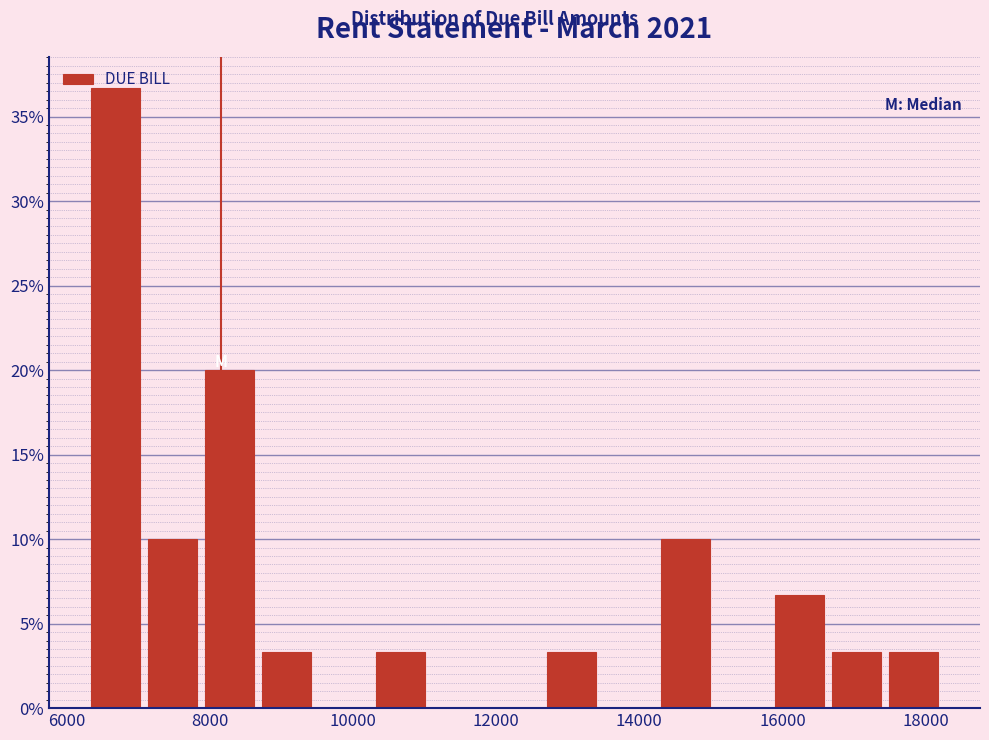

Around what value on the x-axis is the tallest bar? Give the approximate position of its centre, as read against the axis.

6600